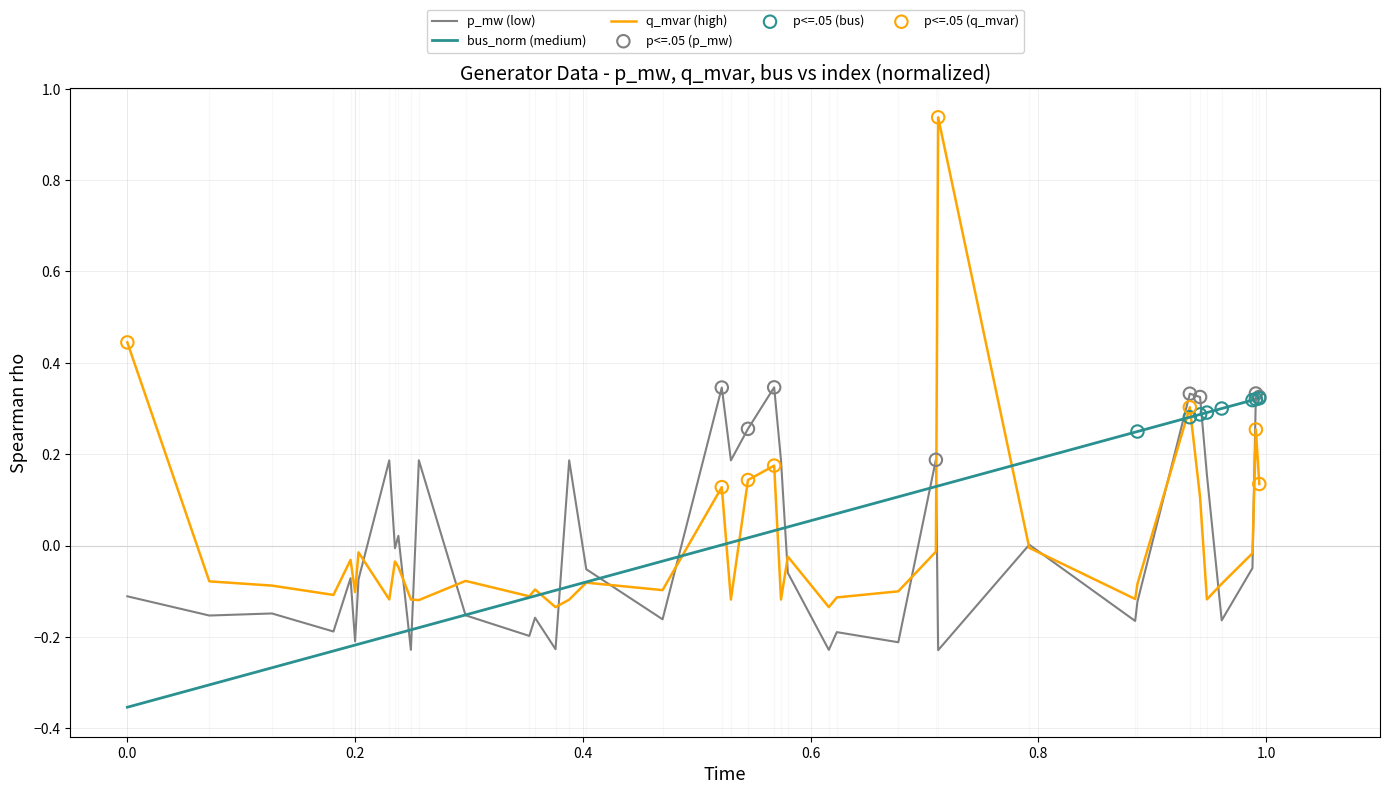

Which series has the widest spread of values?

q_mvar (high)